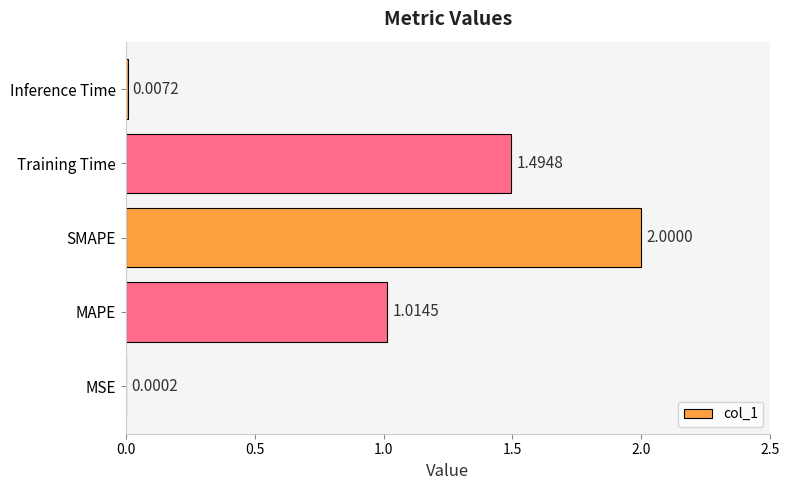

Between MAPE and MSE, which is larger?

MAPE